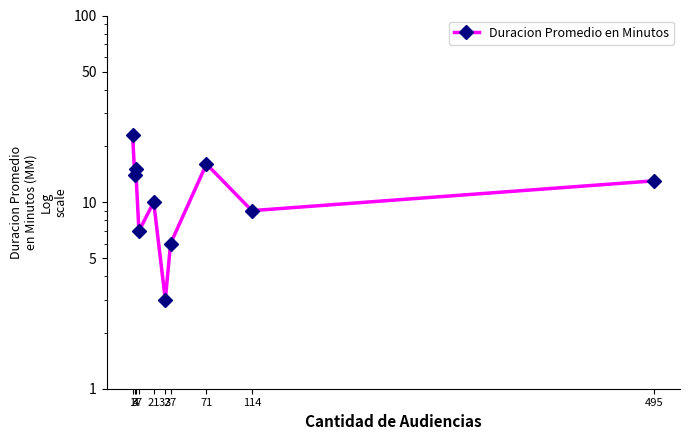

What is the difference between the maximum and minimum values?

20